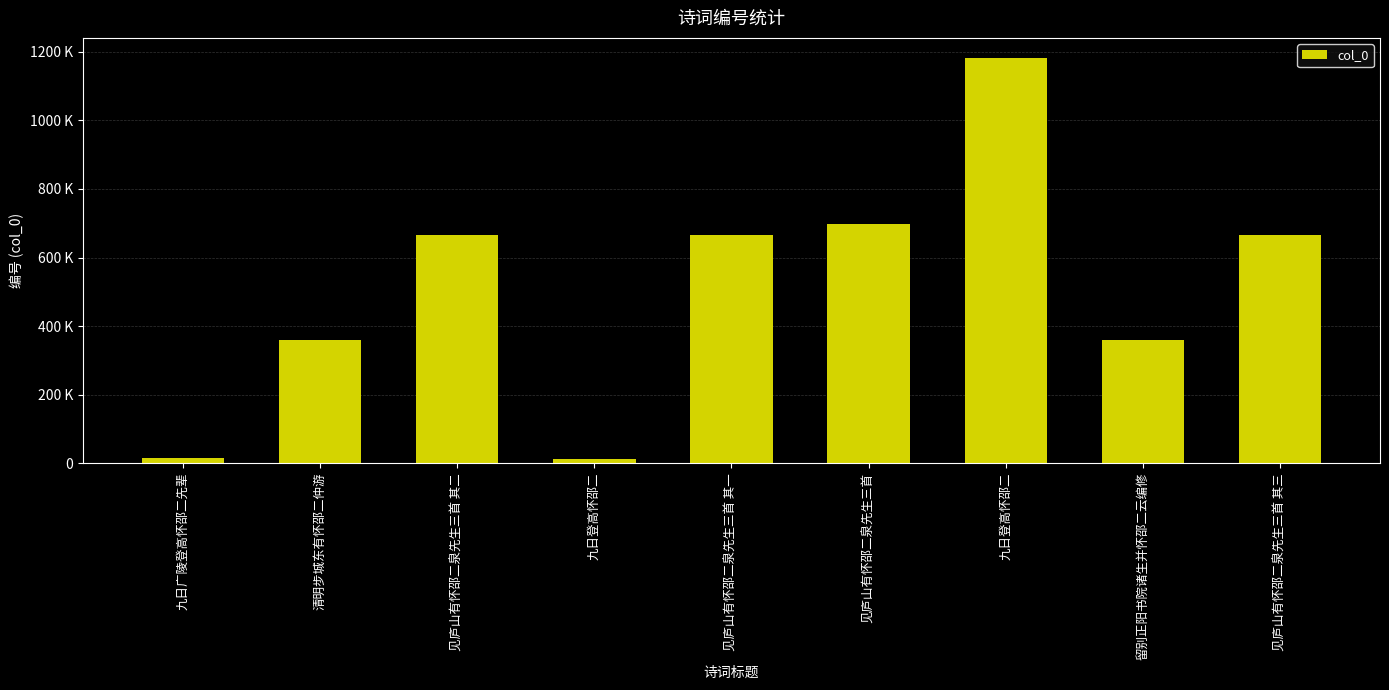

Between 见庐山有怀邵二泉先生三首 其一 and 九日登高怀邵二, which is larger?

九日登高怀邵二